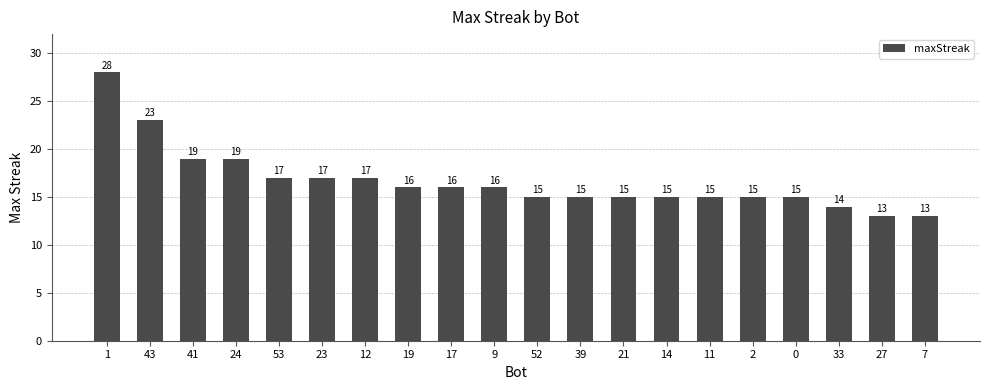

The chart shows a value of 5 at 21. True or false?

False